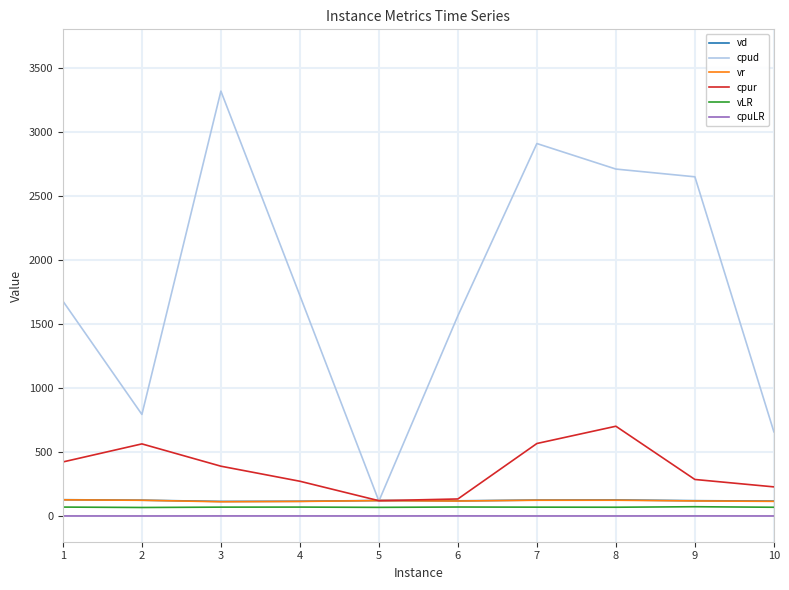

What is the sum of the vLR values at 4 and 9?

143.5